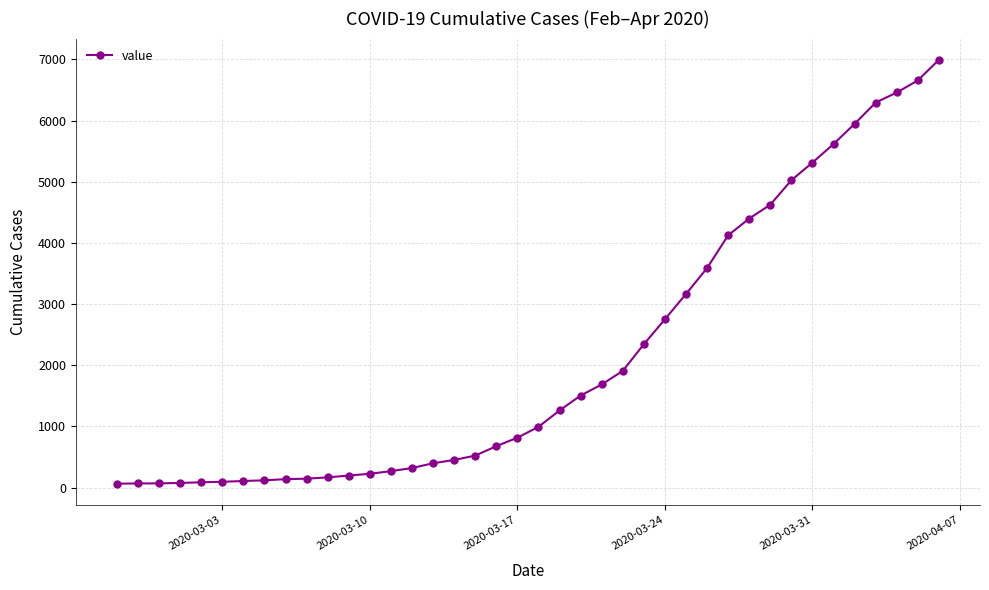

How many lines are shown in the chart?

1